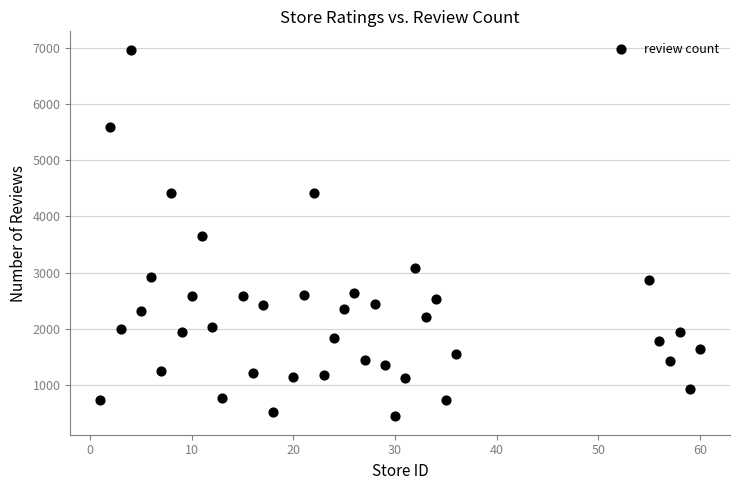

What is the range of Y values (max minus min)?

6533